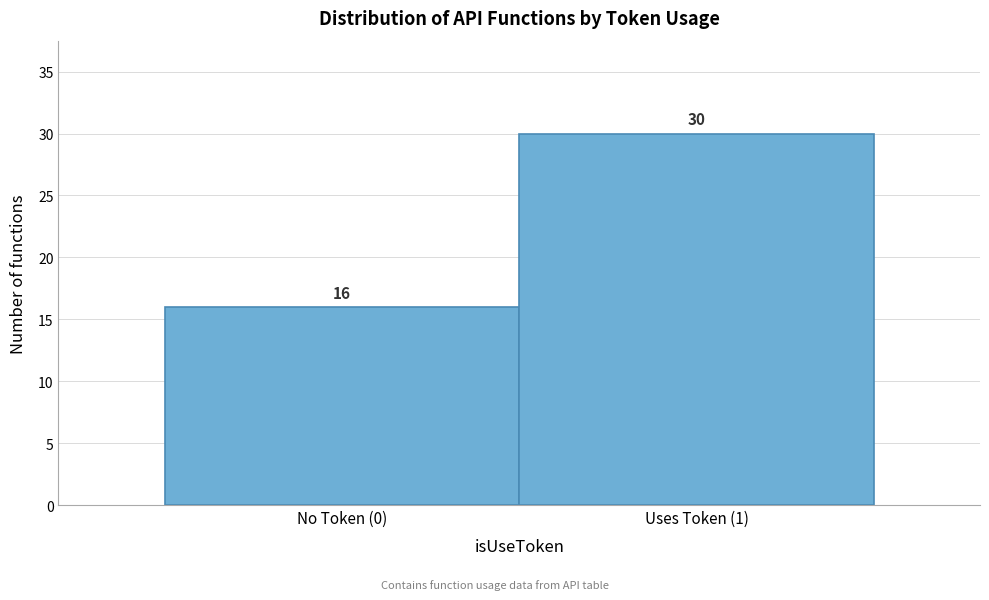

Reading left to right, extract all data points from this chart.

16	30